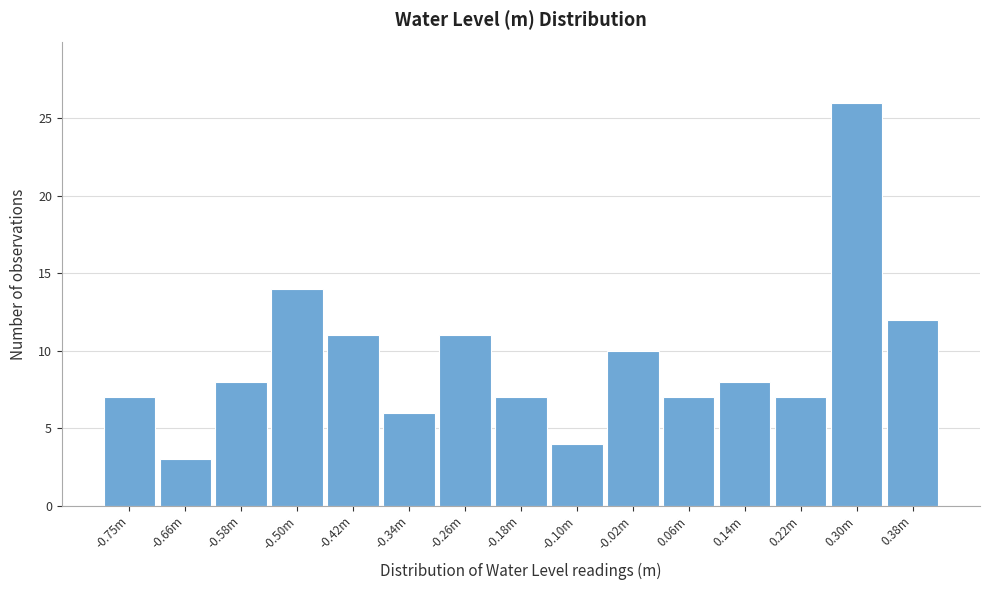

Reading left to right, list all the values displayed in this chart.

-0.75m=7	-0.66m=3	-0.58m=8	-0.50m=14	-0.42m=11	-0.34m=6	-0.26m=11	-0.18m=7	-0.10m=4	-0.02m=10	0.06m=7	0.14m=8	0.22m=7	0.30m=26	0.38m=12